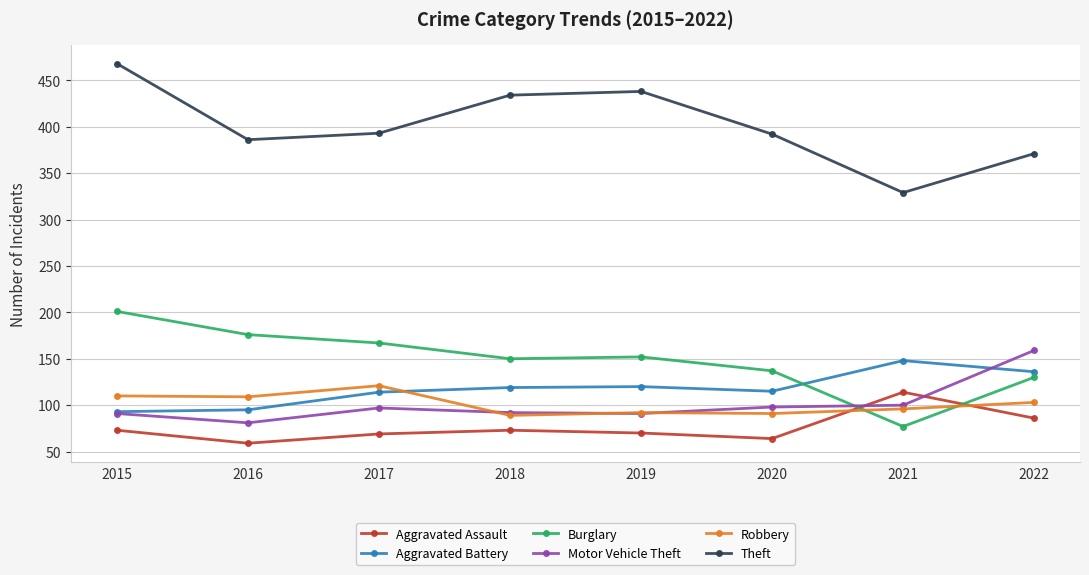

Is the value of Robbery at 2017 greater than the value of Motor Vehicle Theft at 2022?

No